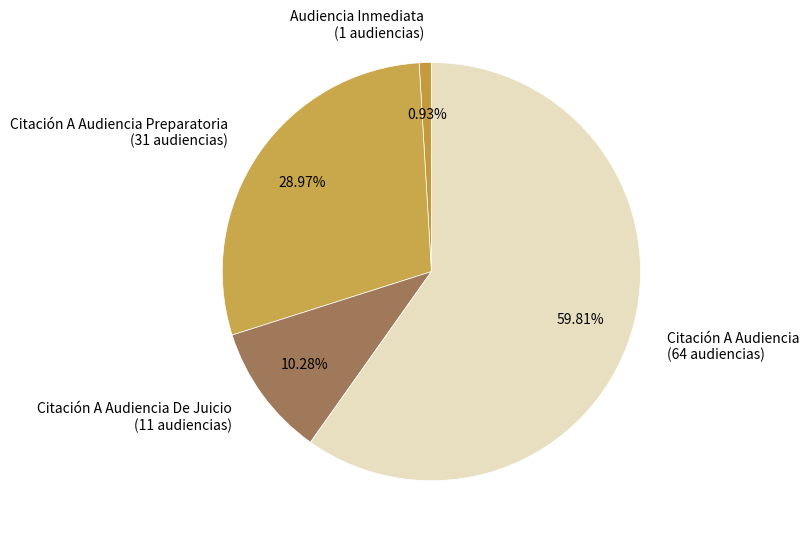

Which slice is the smallest?

Audiencia Inmediata